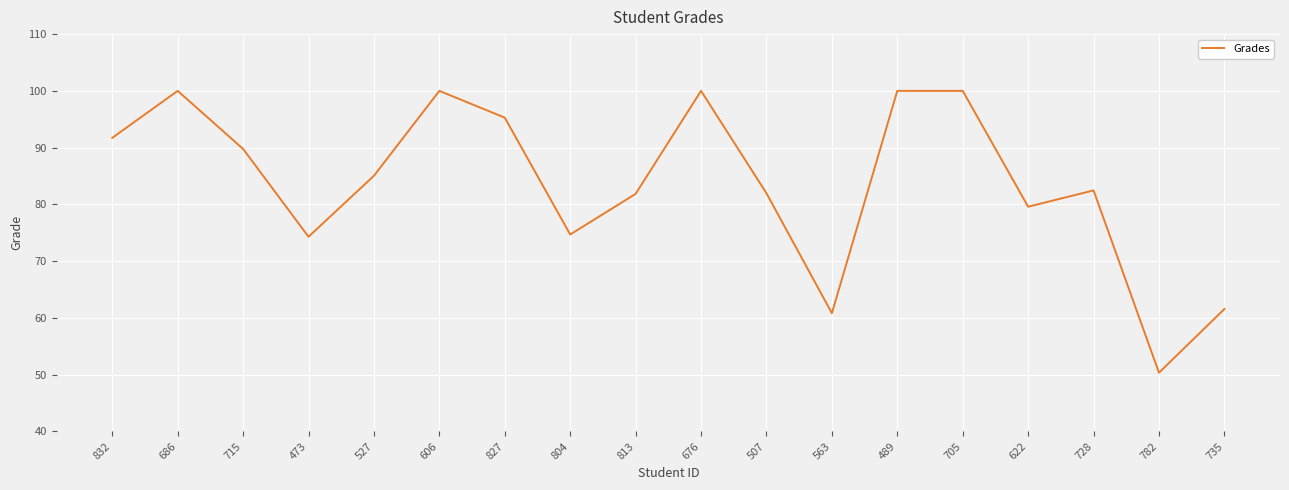

What position from the right is 782?

2